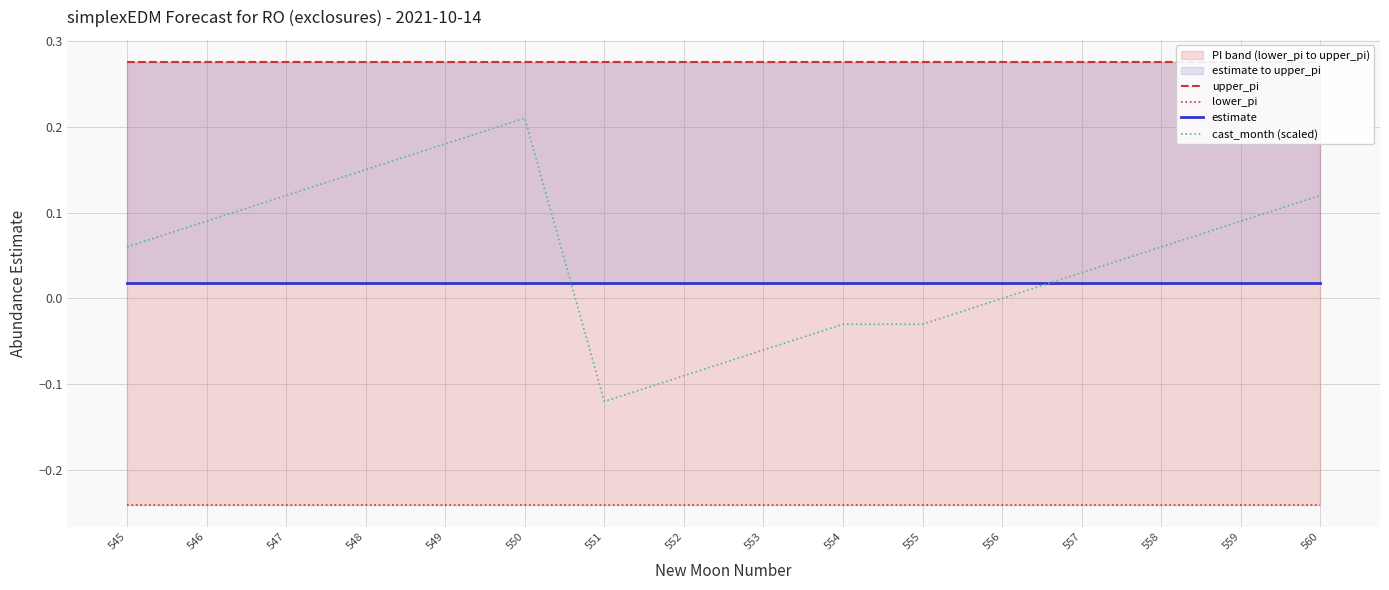

Where is lower_pi nearest to the value 0?

545